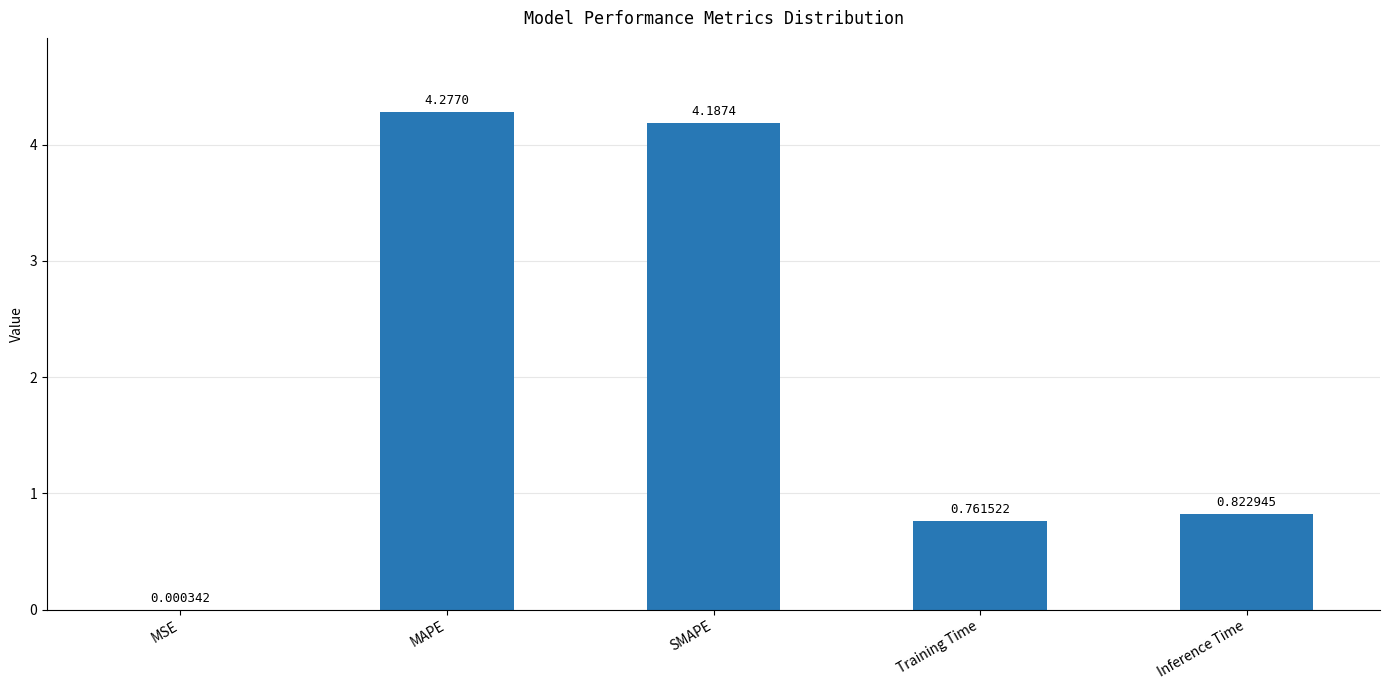

Which category has the highest value across all series?

MAPE